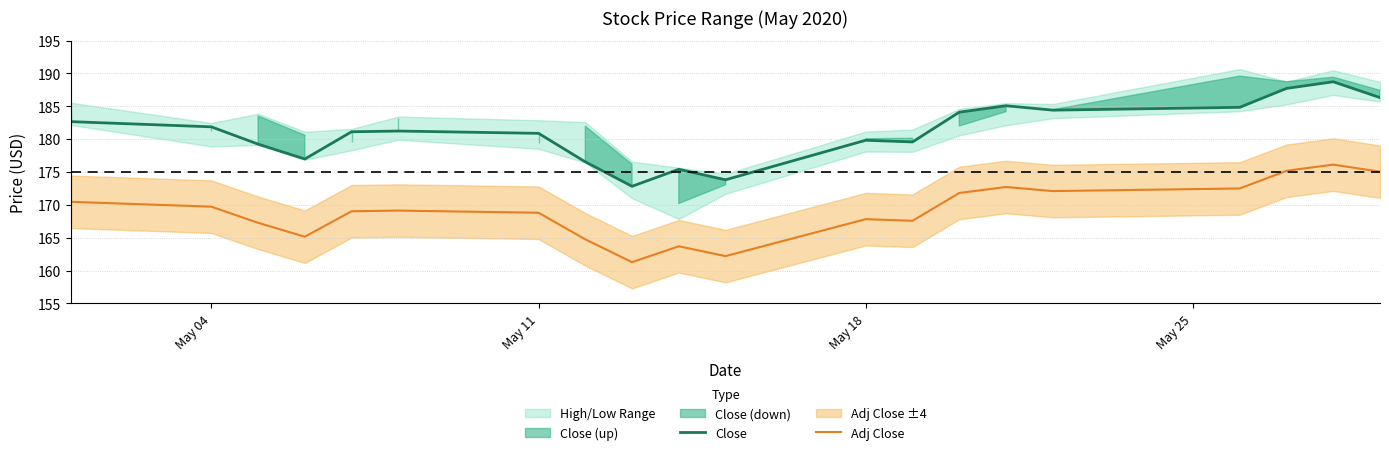

True or false: Close and Adj Close cross at least once.

False